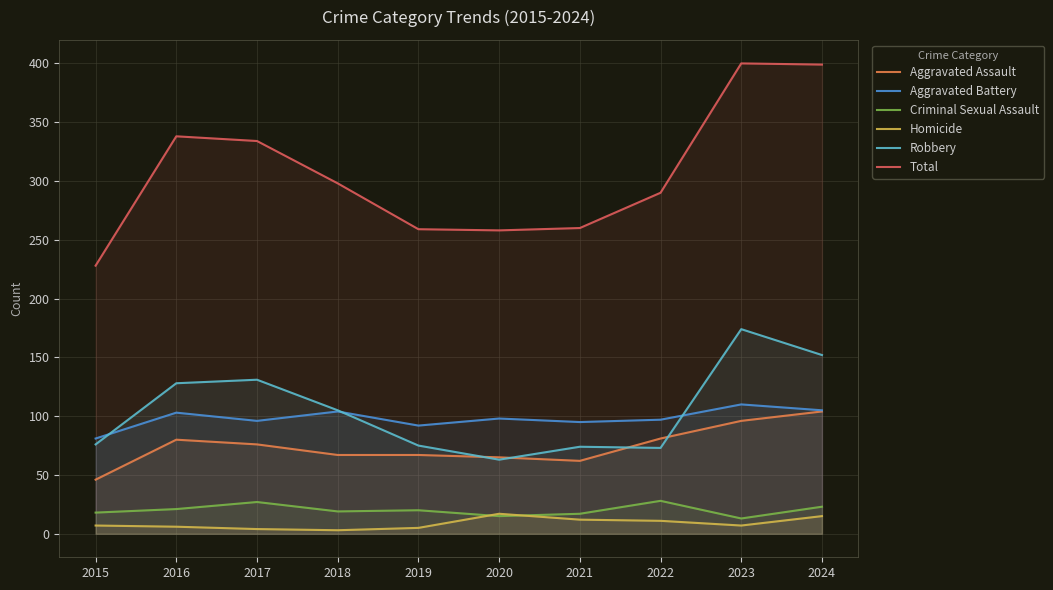

What is the sum of all Robbery values?

1051